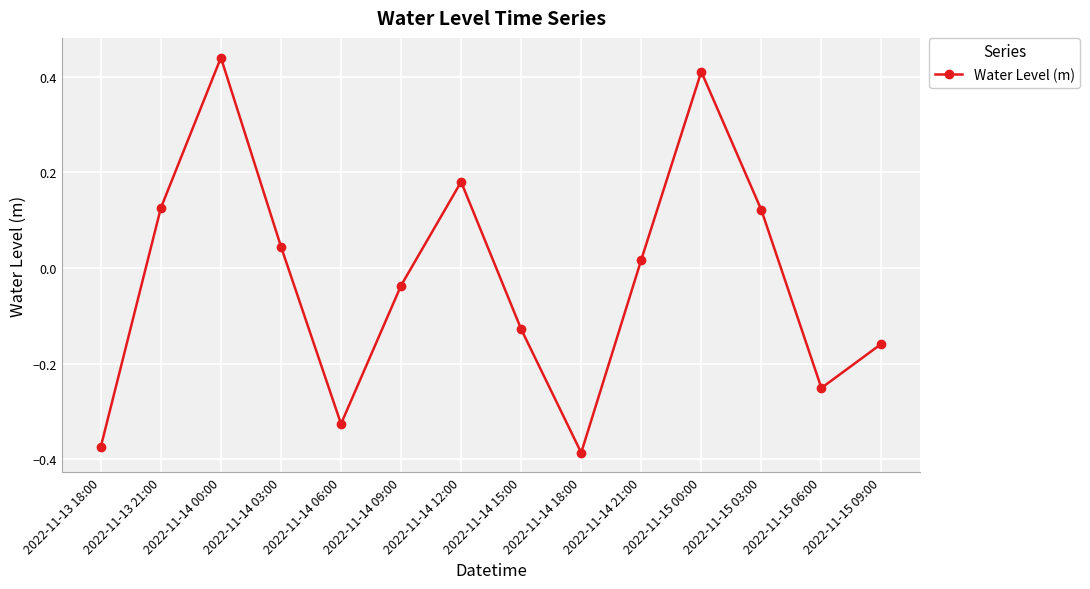

Where is the first local minimum?

2022-11-14 06:00